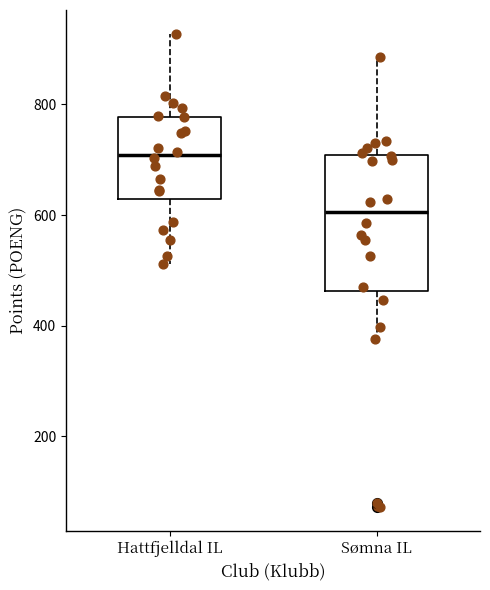

Comparing the boxes themselves (not the whiskers), which one is the tallest?

Sømna IL